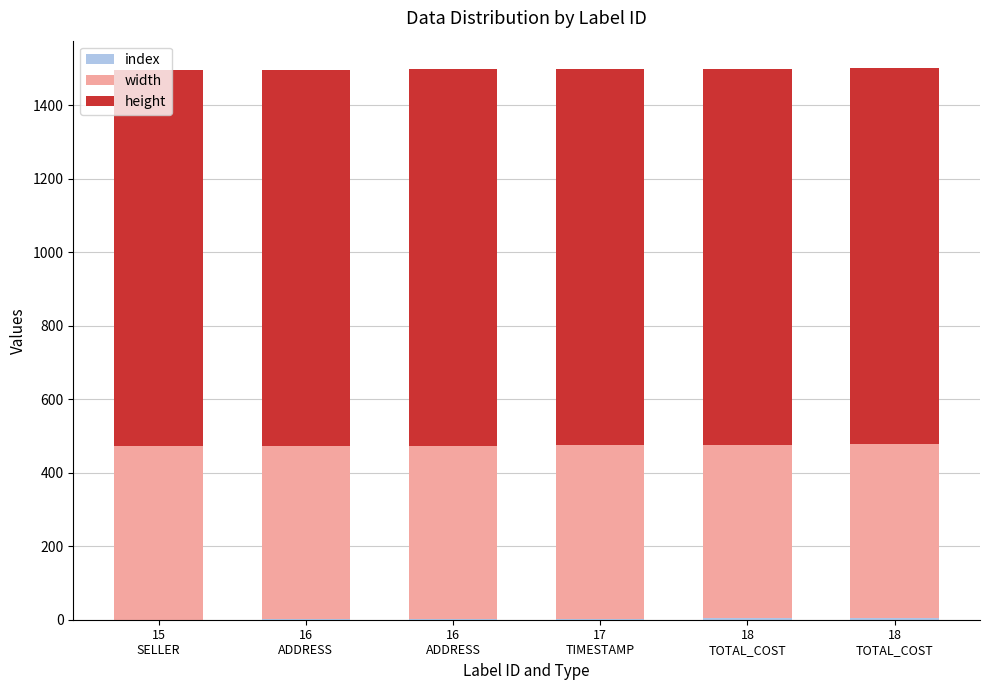

Rank the series by their maximum value, from highest to lowest.

height, width, index